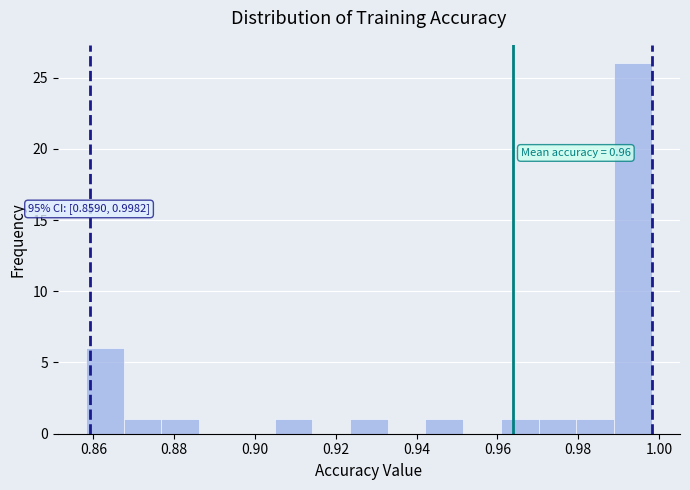

Over which range of the x-axis is the bar tallest?

0.988 to 0.998